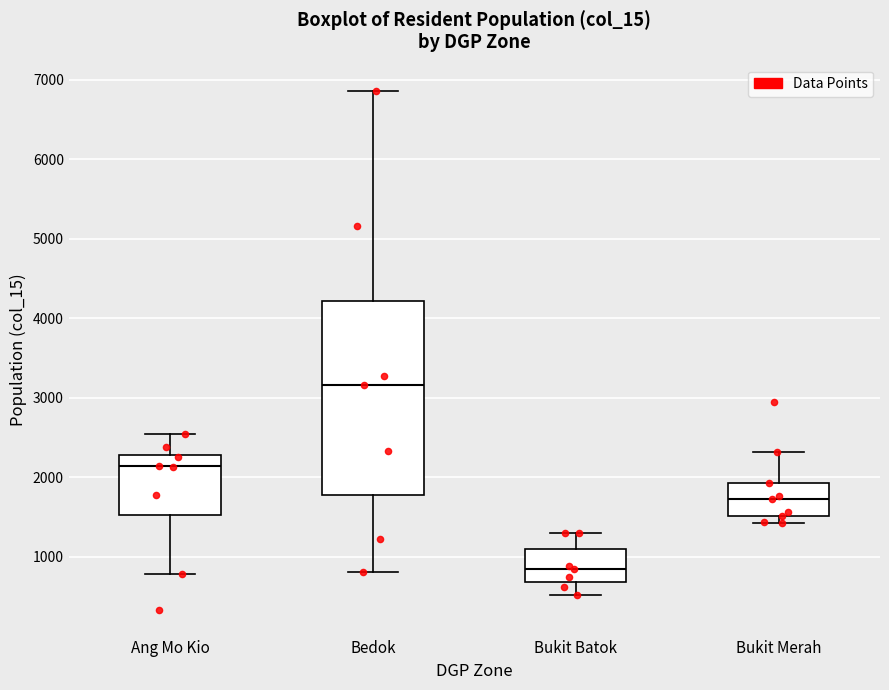

Reading left to right, read every box against the y-axis: the position of its median line, the range the box covers, and the ends of its whiskers. The values are not printed on the chart, so give them approximately, as read against the axis.

Ang Mo Kio: median 2100, box 1500 to 2300, whiskers 800 to 2600
Bedok: median 3200, box 1800 to 4200, whiskers 800 to 6900
Bukit Batok: median 800, box 700 to 1100, whiskers 500 to 1300
Bukit Merah: median 1700, box 1500 to 1900, whiskers 1400 to 2300